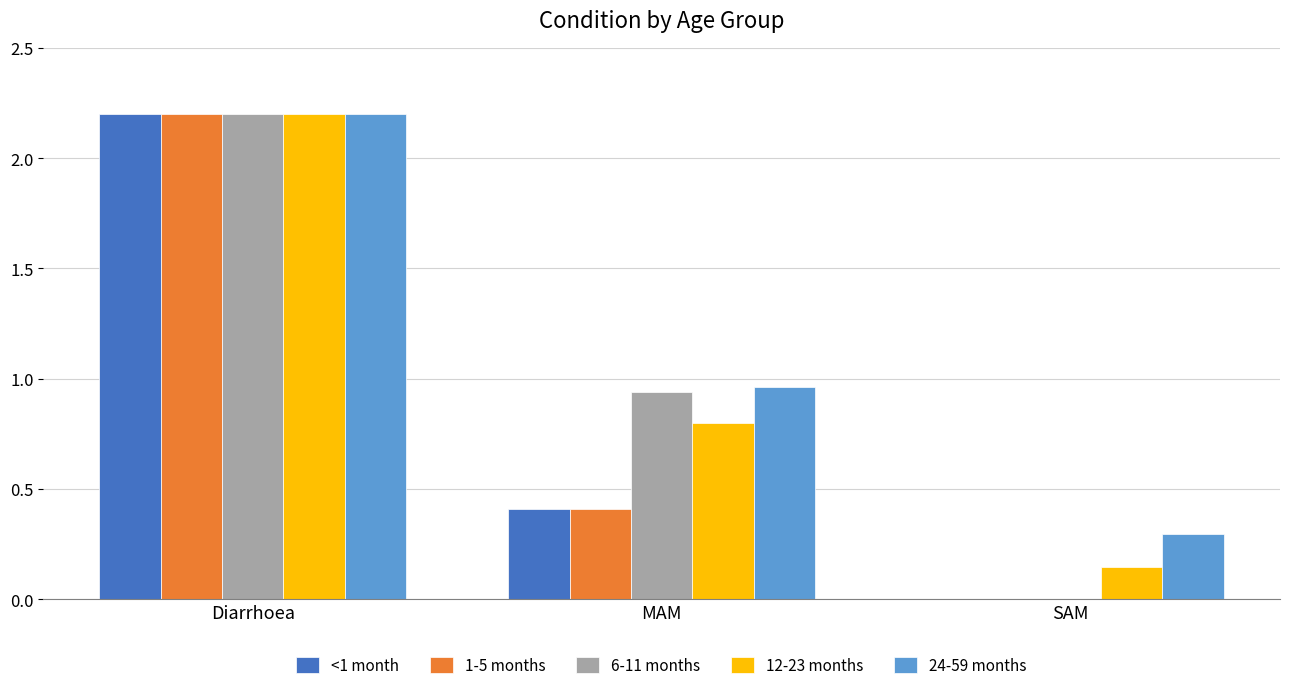

How many groups of bars are there?

3